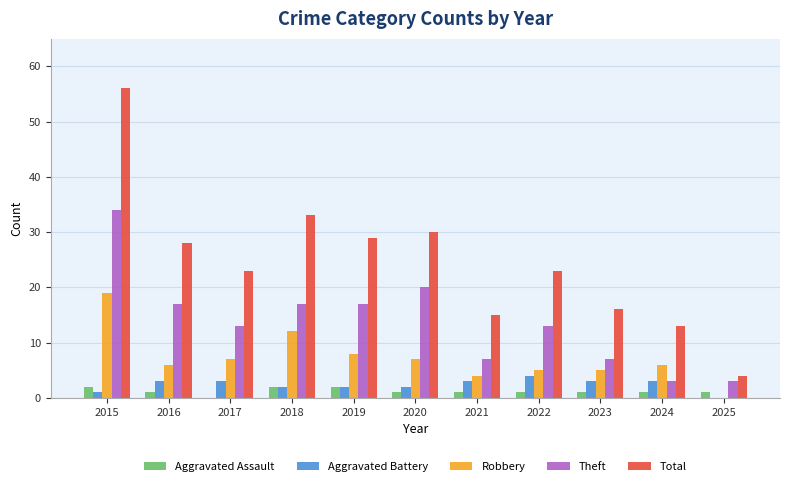

Which series has the largest total across all categories?

Total